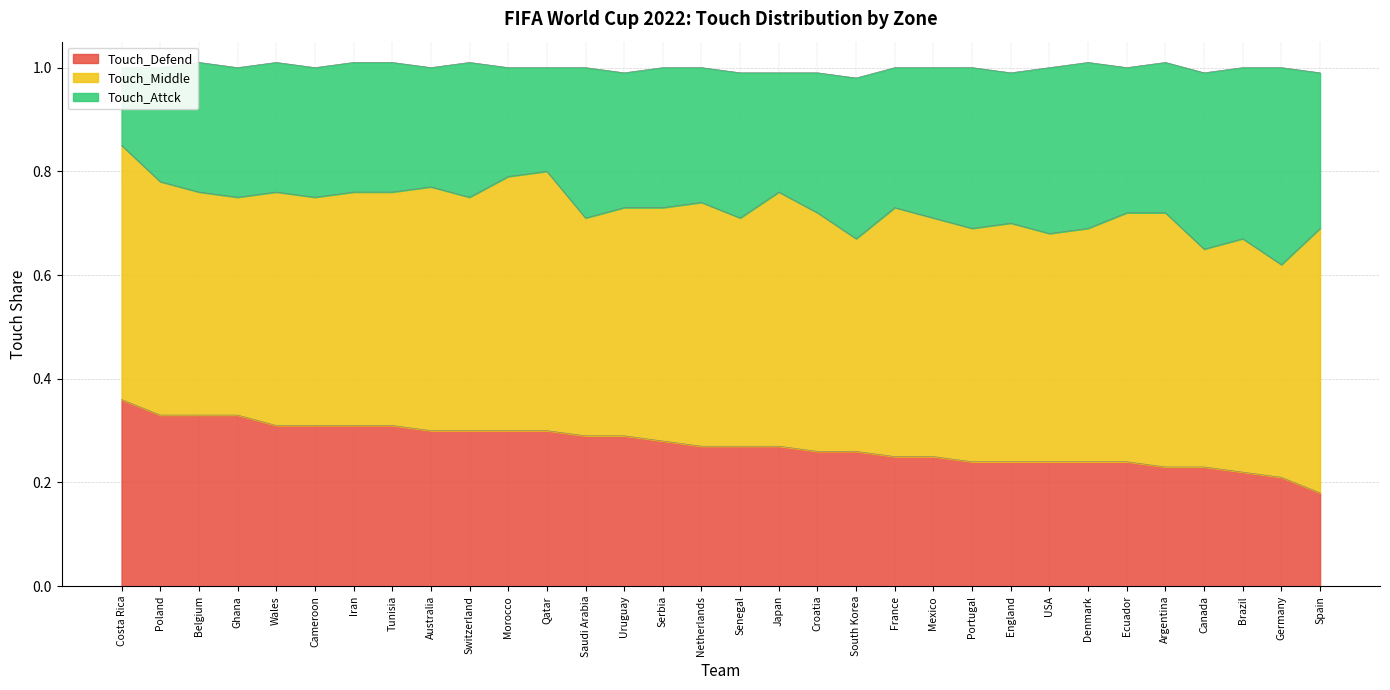

What is the difference between the maximum and minimum values in the Touch_Attck series?

0.2